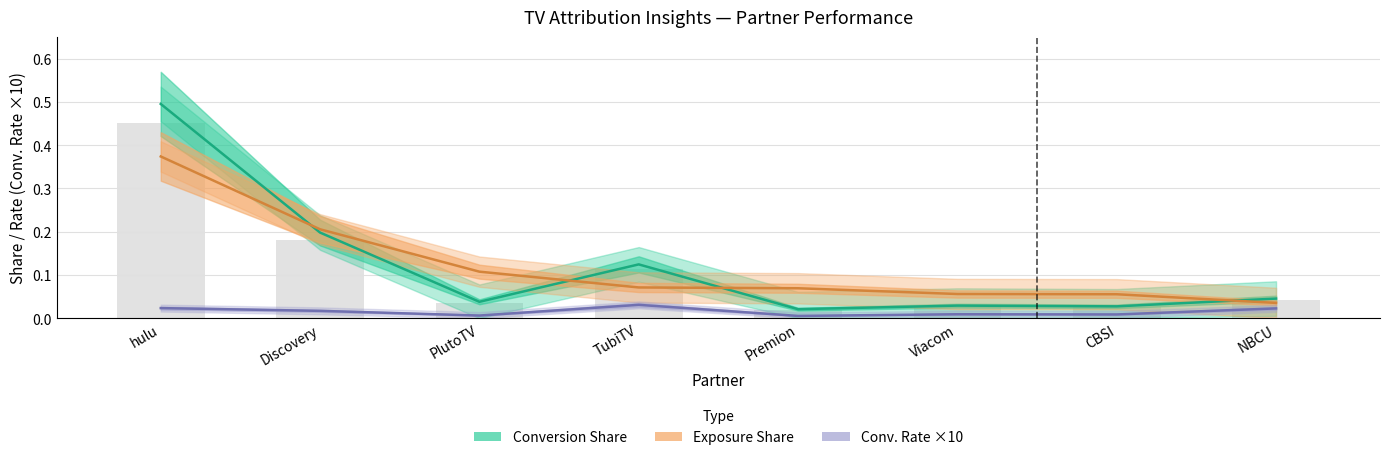

Which category has the lowest value in the Conversion Share series?

Premion